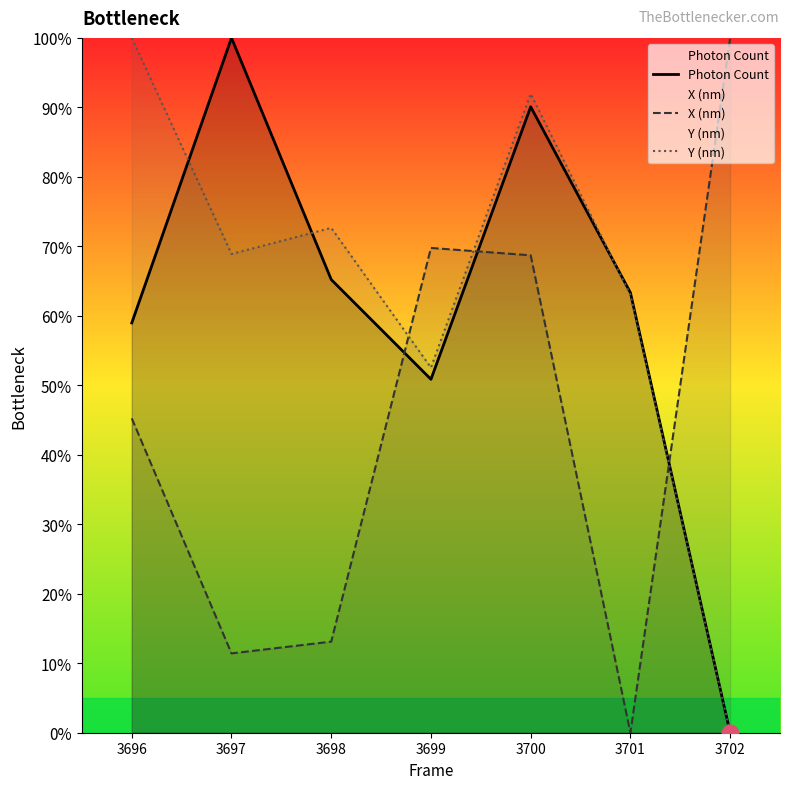

What is the total value across all series at 3701?

126.3